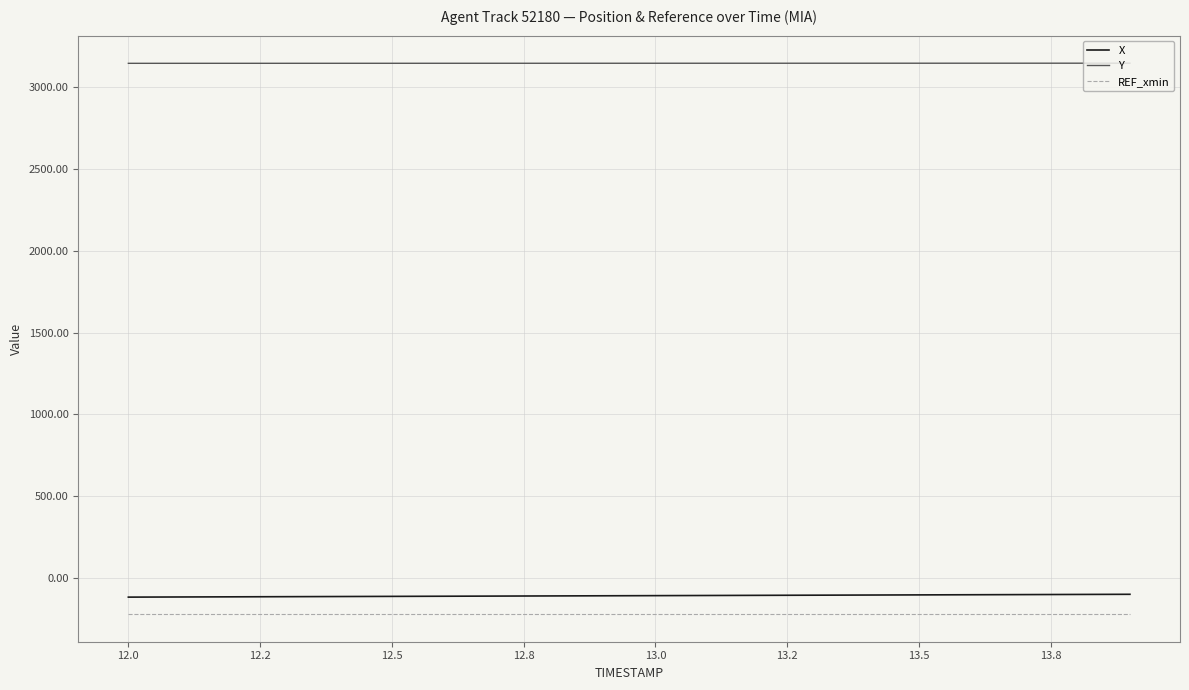

What is the maximum value shown in the chart?

3148.7